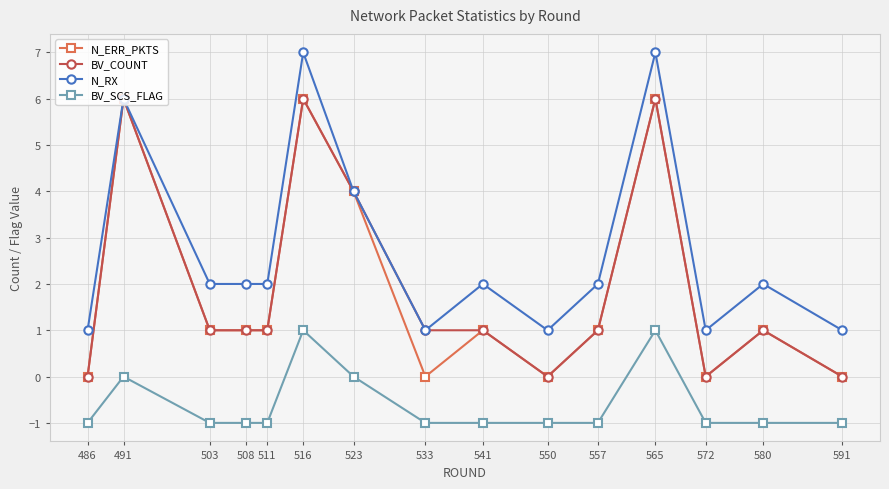

How many distinct data groups are displayed?

4